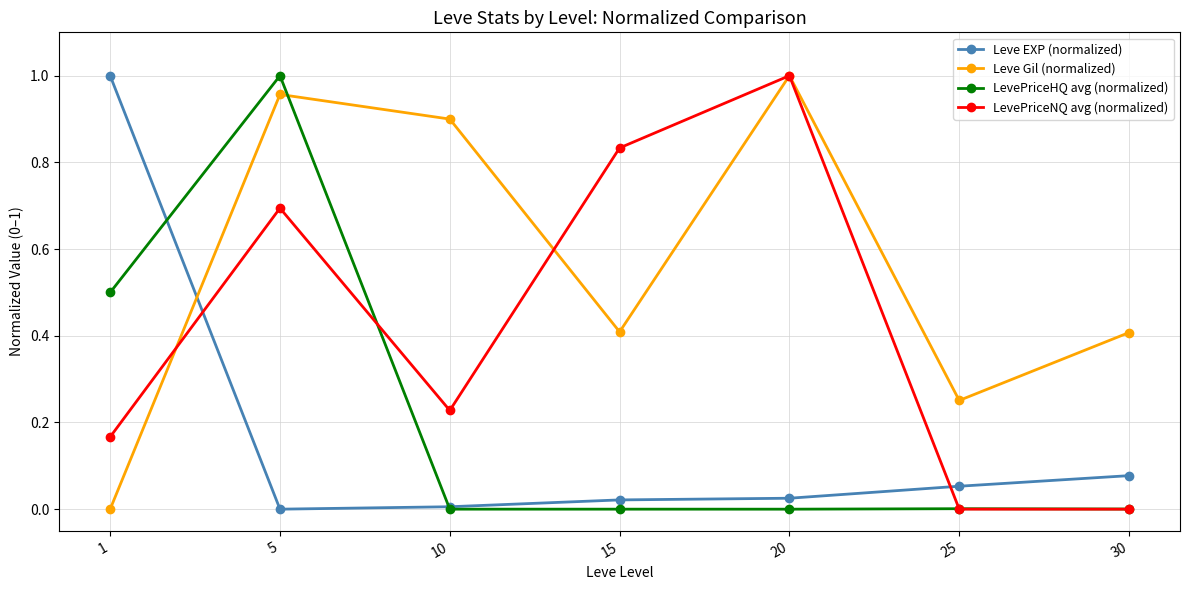

True or false: Leve EXP (normalized) and Leve Gil (normalized) intersect in this chart.

True